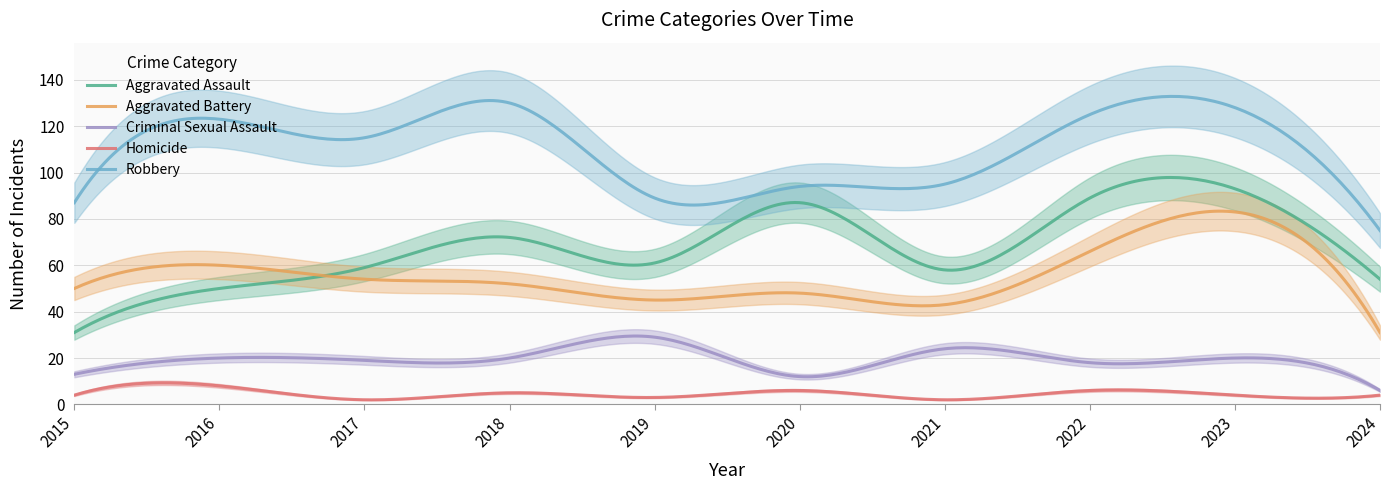

Which series changed the most between 2018 and 2020?

Robbery